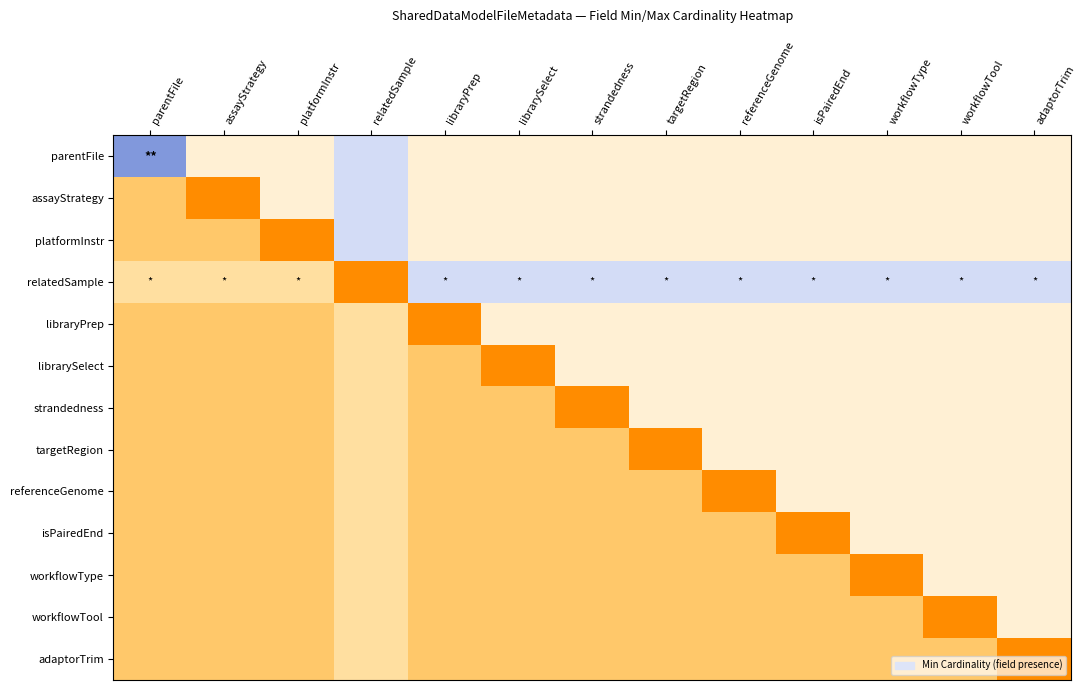

Reading left to right, extract all data points from this chart.

parentFile: parentFile=1.0	assayStrategy=0.5	platformInstr=0.5	relatedSample=0.8	libraryPrep=0.5	librarySelect=0.5	strandedness=0.5	targetRegion=0.5	referenceGenome=0.5	isPairedEnd=0.5	workflowType=0.5	workflowTool=0.5	adaptorTrim=0.5
assayStrategy: parentFile=0.2	assayStrategy=0.0	platformInstr=0.5	relatedSample=0.8	libraryPrep=0.5	librarySelect=0.5	strandedness=0.5	targetRegion=0.5	referenceGenome=0.5	isPairedEnd=0.5	workflowType=0.5	workflowTool=0.5	adaptorTrim=0.5
platformInstr: parentFile=0.2	assayStrategy=0.2	platformInstr=0.0	relatedSample=0.8	libraryPrep=0.5	librarySelect=0.5	strandedness=0.5	targetRegion=0.5	referenceGenome=0.5	isPairedEnd=0.5	workflowType=0.5	workflowTool=0.5	adaptorTrim=0.5
relatedSample: parentFile=0.4	assayStrategy=0.4	platformInstr=0.4	relatedSample=0.0	libraryPrep=0.8	librarySelect=0.8	strandedness=0.8	targetRegion=0.8	referenceGenome=0.8	isPairedEnd=0.8	workflowType=0.8	workflowTool=0.8	adaptorTrim=0.8
libraryPrep: parentFile=0.2	assayStrategy=0.2	platformInstr=0.2	relatedSample=0.4	libraryPrep=0.0	librarySelect=0.5	strandedness=0.5	targetRegion=0.5	referenceGenome=0.5	isPairedEnd=0.5	workflowType=0.5	workflowTool=0.5	adaptorTrim=0.5
librarySelect: parentFile=0.2	assayStrategy=0.2	platformInstr=0.2	relatedSample=0.4	libraryPrep=0.2	librarySelect=0.0	strandedness=0.5	targetRegion=0.5	referenceGenome=0.5	isPairedEnd=0.5	workflowType=0.5	workflowTool=0.5	adaptorTrim=0.5
strandedness: parentFile=0.2	assayStrategy=0.2	platformInstr=0.2	relatedSample=0.4	libraryPrep=0.2	librarySelect=0.2	strandedness=0.0	targetRegion=0.5	referenceGenome=0.5	isPairedEnd=0.5	workflowType=0.5	workflowTool=0.5	adaptorTrim=0.5
targetRegion: parentFile=0.2	assayStrategy=0.2	platformInstr=0.2	relatedSample=0.4	libraryPrep=0.2	librarySelect=0.2	strandedness=0.2	targetRegion=0.0	referenceGenome=0.5	isPairedEnd=0.5	workflowType=0.5	workflowTool=0.5	adaptorTrim=0.5
referenceGenome: parentFile=0.2	assayStrategy=0.2	platformInstr=0.2	relatedSample=0.4	libraryPrep=0.2	librarySelect=0.2	strandedness=0.2	targetRegion=0.2	referenceGenome=0.0	isPairedEnd=0.5	workflowType=0.5	workflowTool=0.5	adaptorTrim=0.5
isPairedEnd: parentFile=0.2	assayStrategy=0.2	platformInstr=0.2	relatedSample=0.4	libraryPrep=0.2	librarySelect=0.2	strandedness=0.2	targetRegion=0.2	referenceGenome=0.2	isPairedEnd=0.0	workflowType=0.5	workflowTool=0.5	adaptorTrim=0.5
workflowType: parentFile=0.2	assayStrategy=0.2	platformInstr=0.2	relatedSample=0.4	libraryPrep=0.2	librarySelect=0.2	strandedness=0.2	targetRegion=0.2	referenceGenome=0.2	isPairedEnd=0.2	workflowType=0.0	workflowTool=0.5	adaptorTrim=0.5
workflowTool: parentFile=0.2	assayStrategy=0.2	platformInstr=0.2	relatedSample=0.4	libraryPrep=0.2	librarySelect=0.2	strandedness=0.2	targetRegion=0.2	referenceGenome=0.2	isPairedEnd=0.2	workflowType=0.2	workflowTool=0.0	adaptorTrim=0.5
adaptorTrim: parentFile=0.2	assayStrategy=0.2	platformInstr=0.2	relatedSample=0.4	libraryPrep=0.2	librarySelect=0.2	strandedness=0.2	targetRegion=0.2	referenceGenome=0.2	isPairedEnd=0.2	workflowType=0.2	workflowTool=0.2	adaptorTrim=0.0